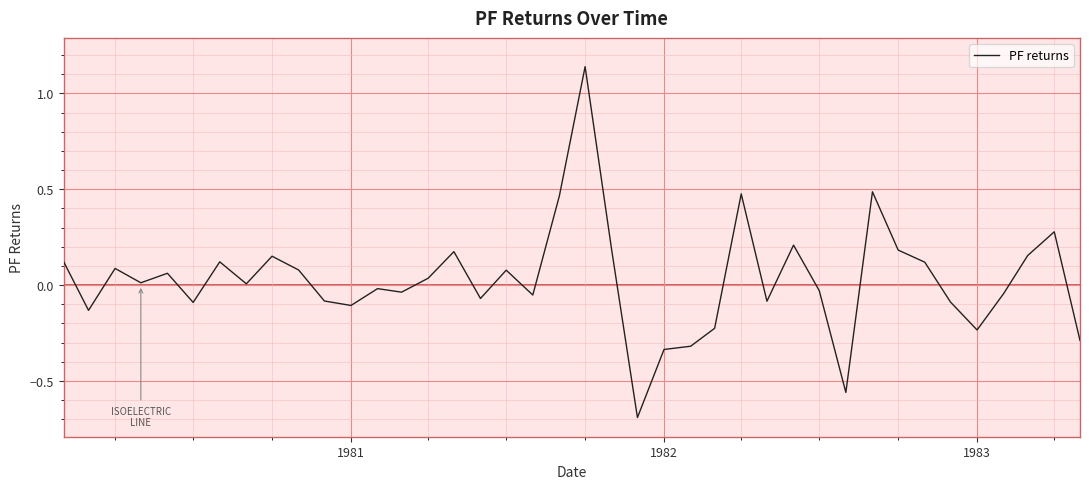

What is the minimum value shown in the chart?

-0.7